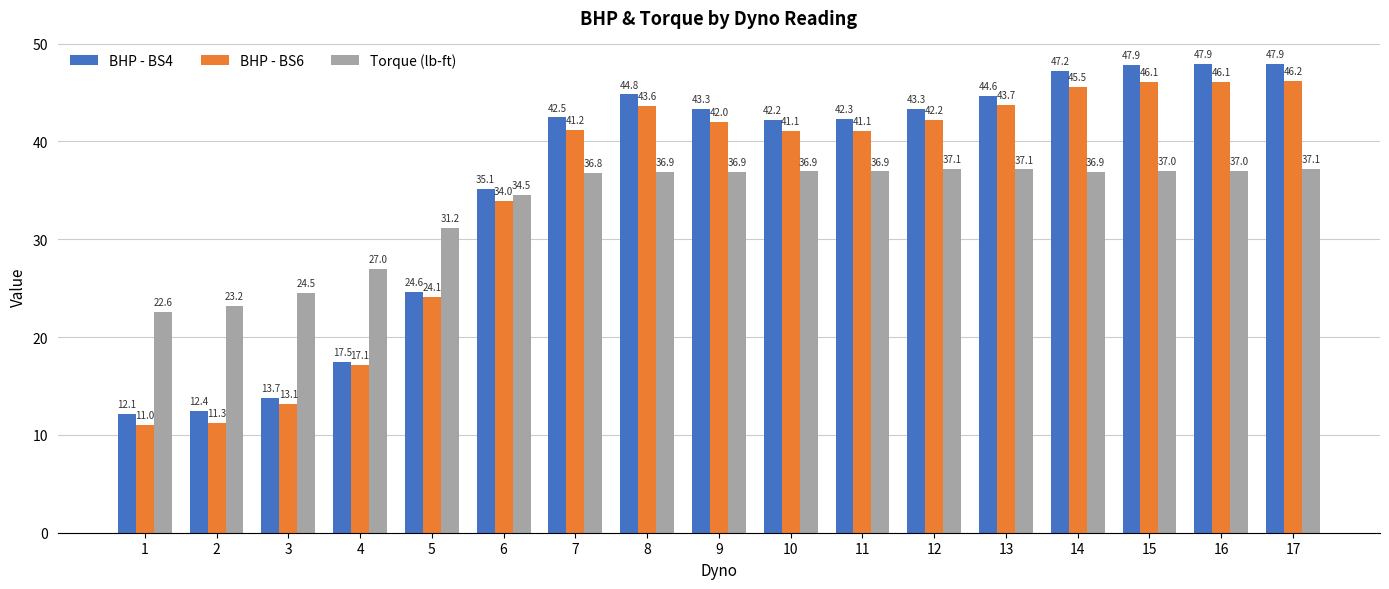

At which category does the chart reach its peak across all series?

16